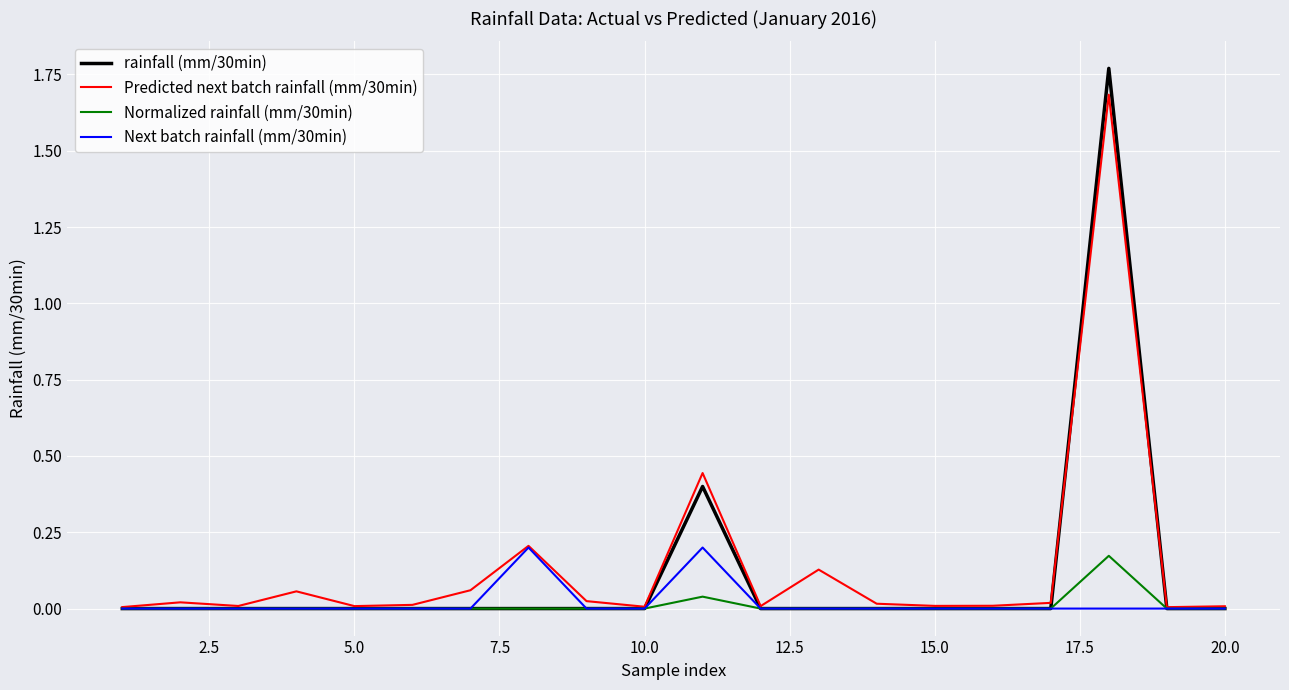

Which series has the widest spread of values?

rainfall (mm/30min)